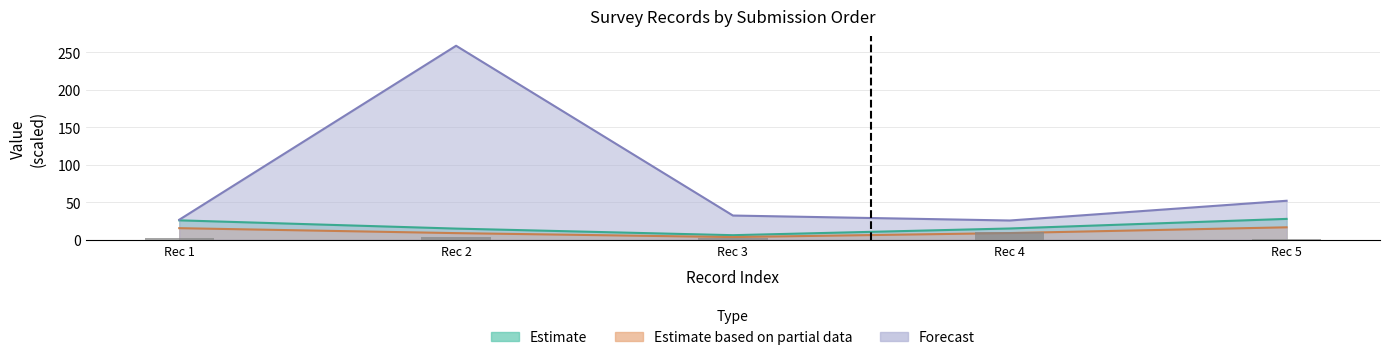

The value of N_depto at Rec 1 is 10.9. True or false?

False